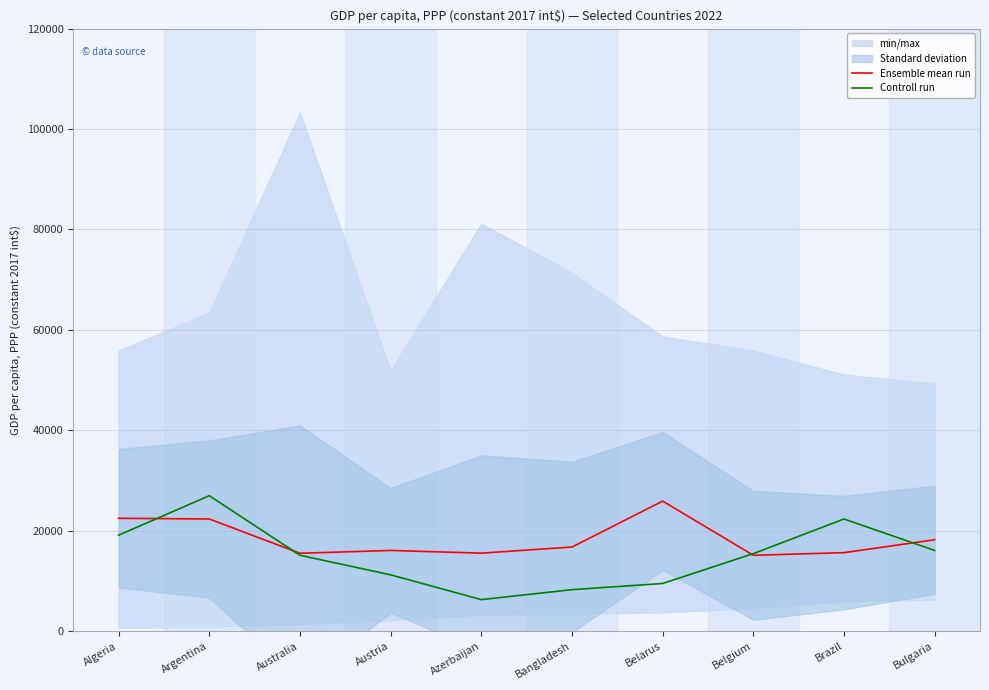

Does the chart display data point markers on the line(s)?

No